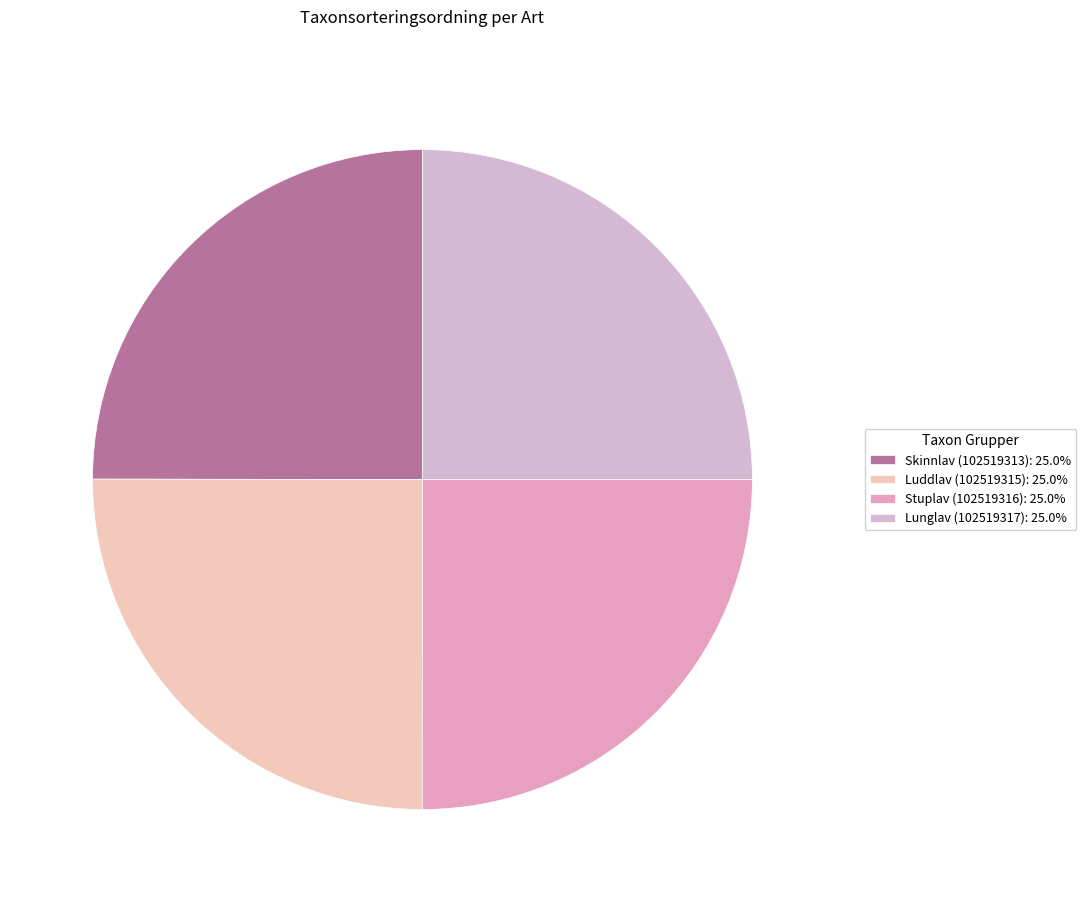

How many segments does this pie chart have?

4